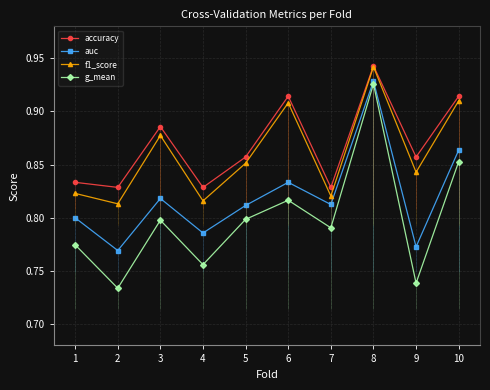

Count the number of categories in the chart.

10